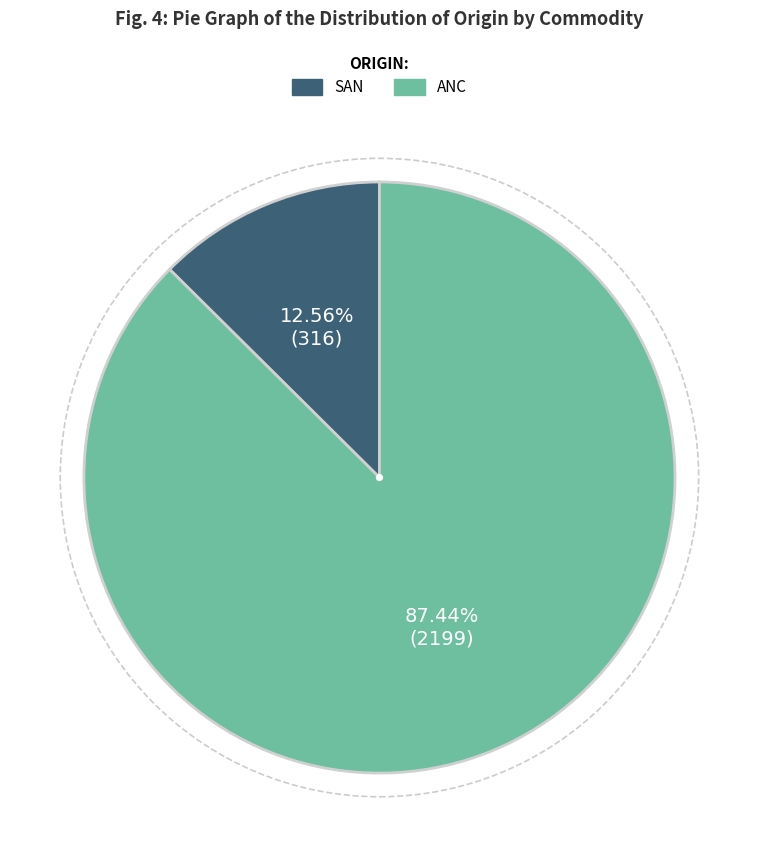

To the nearest percent, what is the average slice percentage?

50%